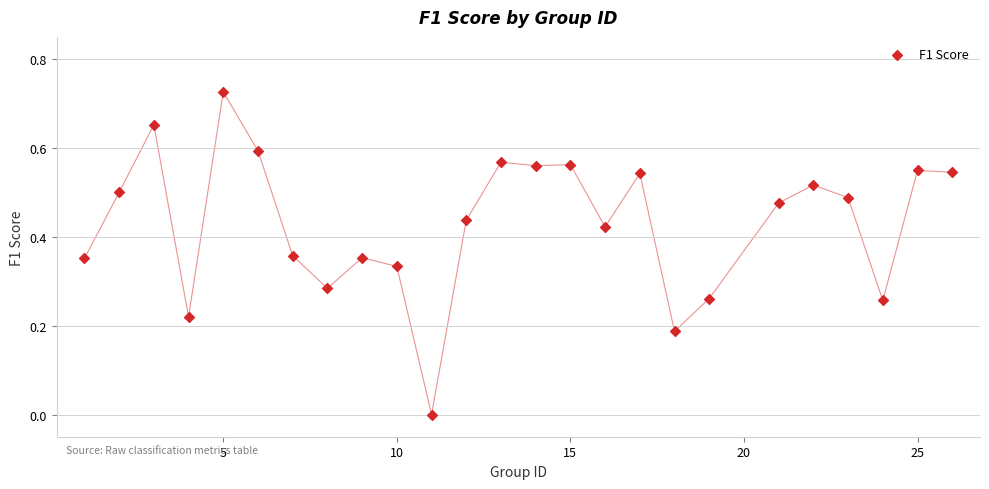

What is the range of X values (max minus min)?

25.0